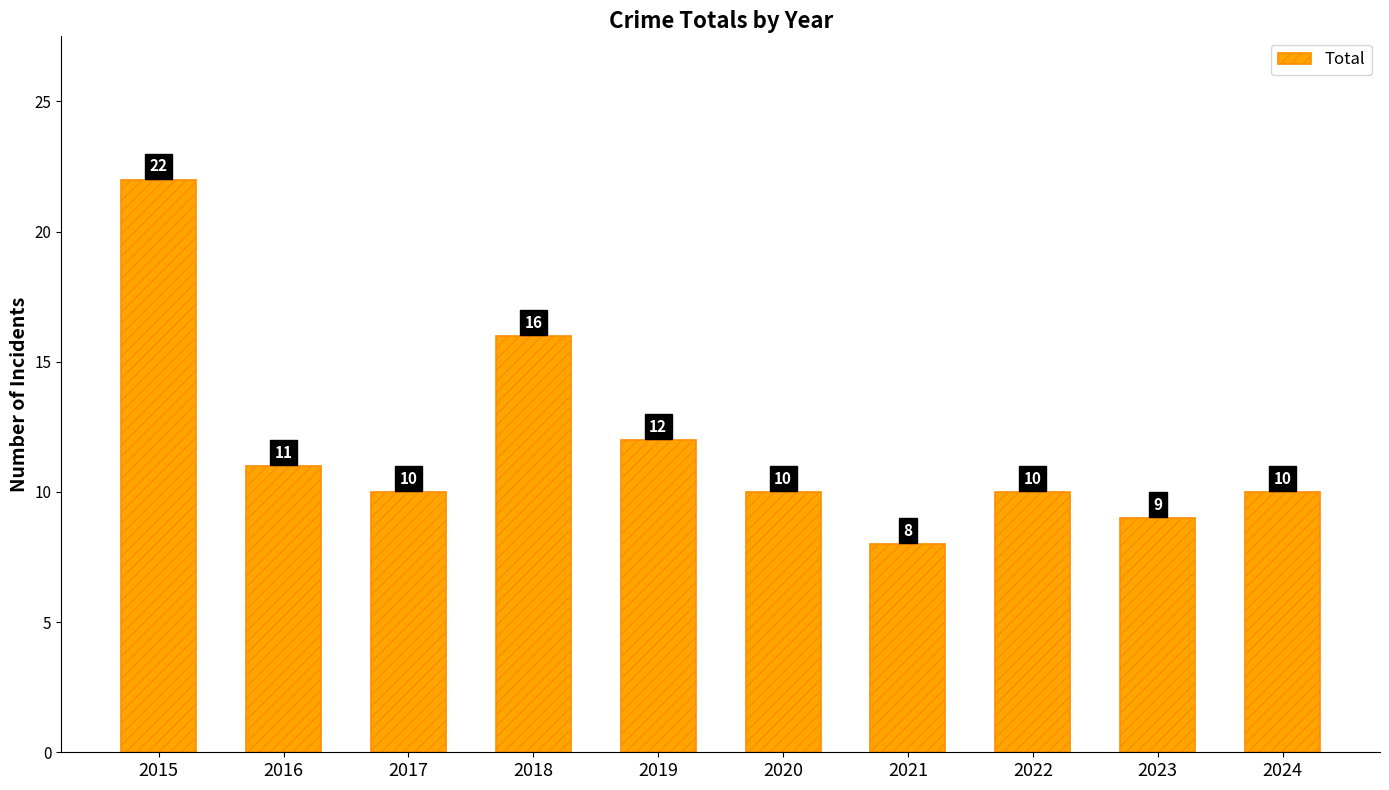

The chart shows a value of 11 at 2016. True or false?

True